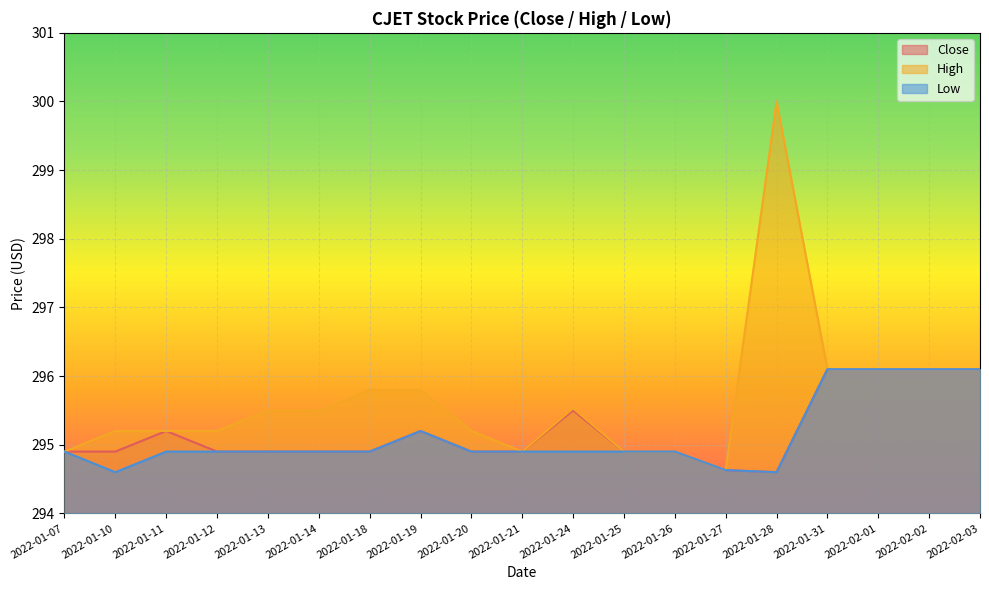

What is the label of the 8th point from the left?

2022-01-19